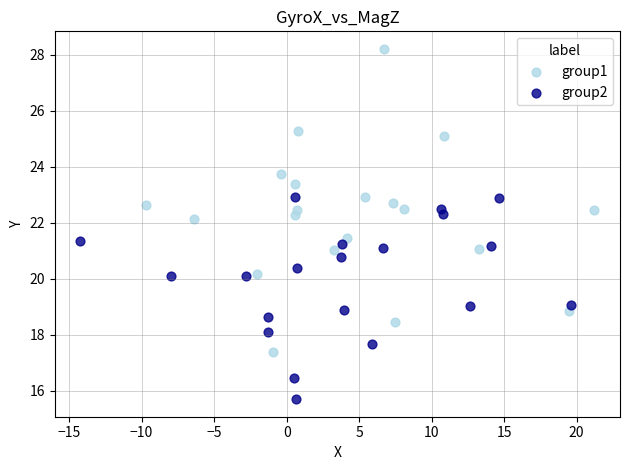

Which series contains the lowest Y value?

group2